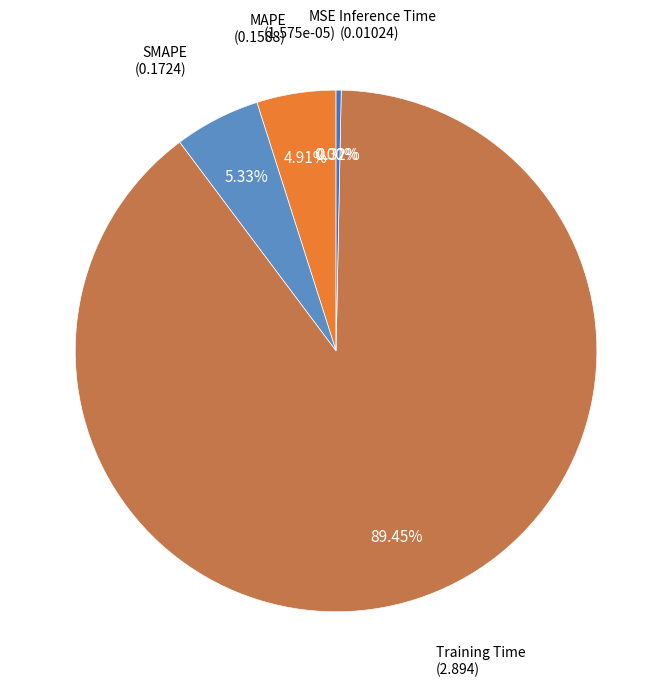

To the nearest percent, what is the combined percentage of Inference Time and Training Time?

90%